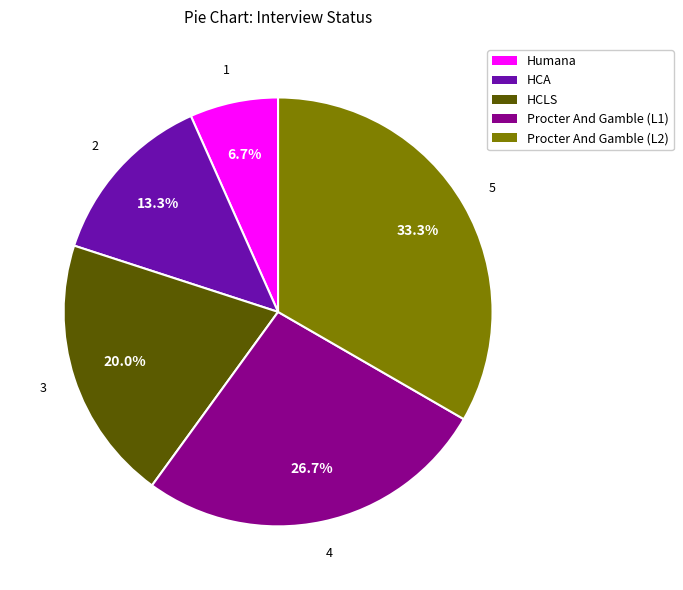

True or false: Procter And Gamble (L1) accounts for 33% of the total.

False